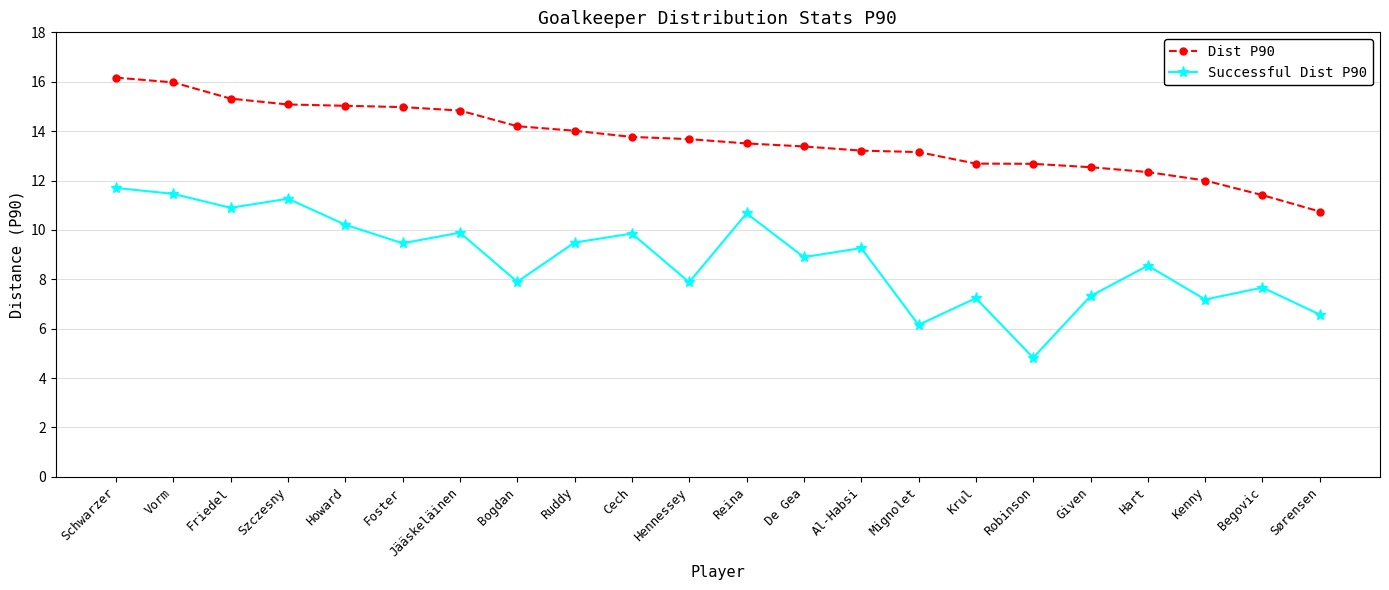

What is the label of the 7th point from the left?

Jääskeläinen